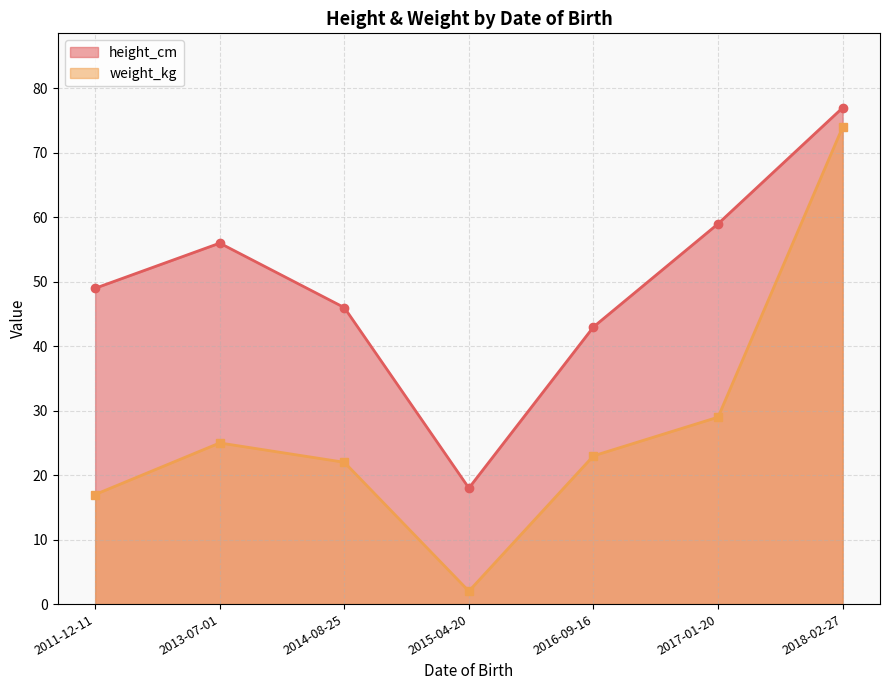

What position from the right is 2017-01-20?

2